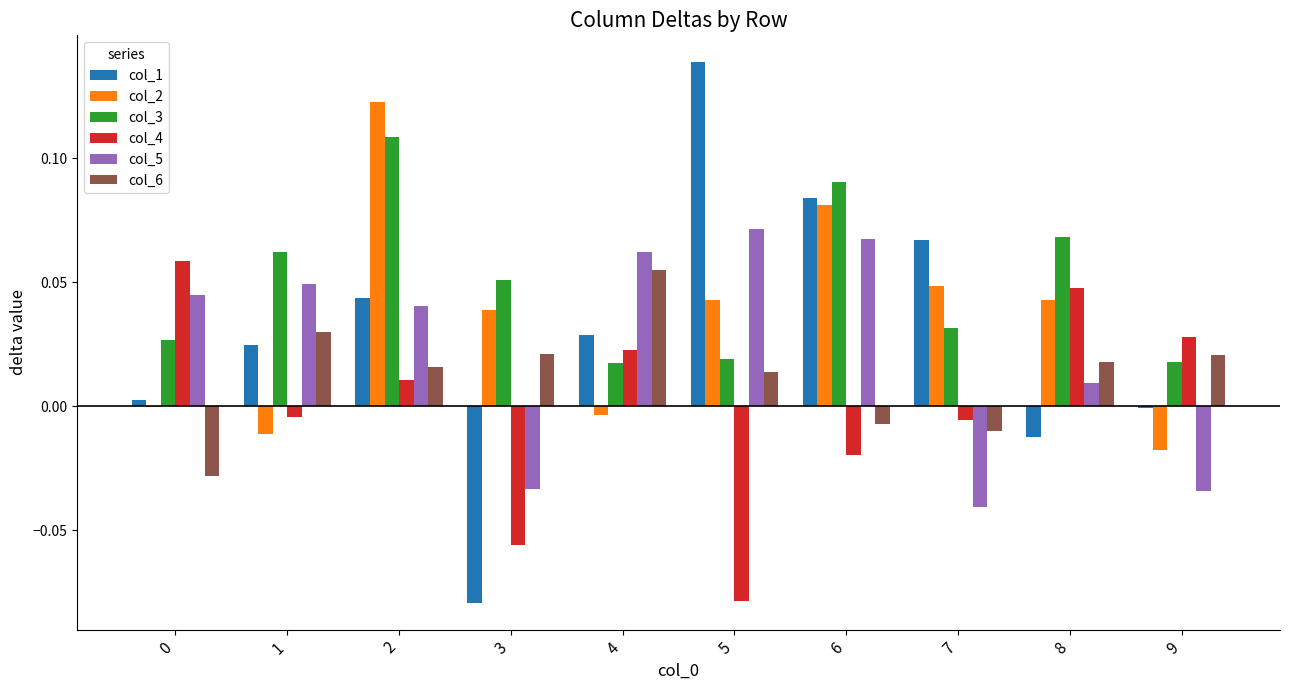

Which category has the highest value across all series?

5